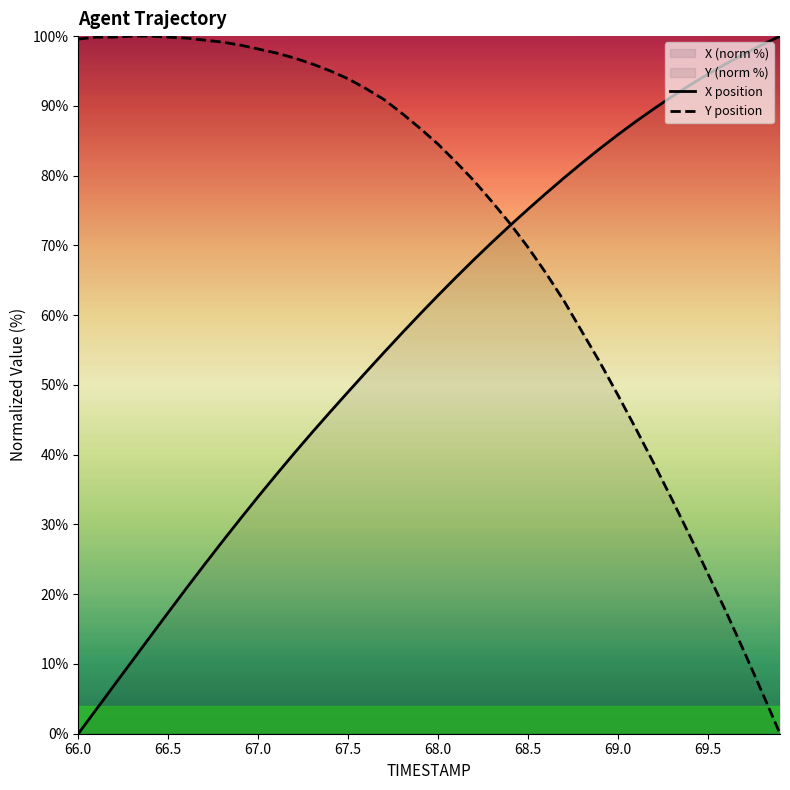

Is it true that Y position equals 29.4 at 67.5?

False